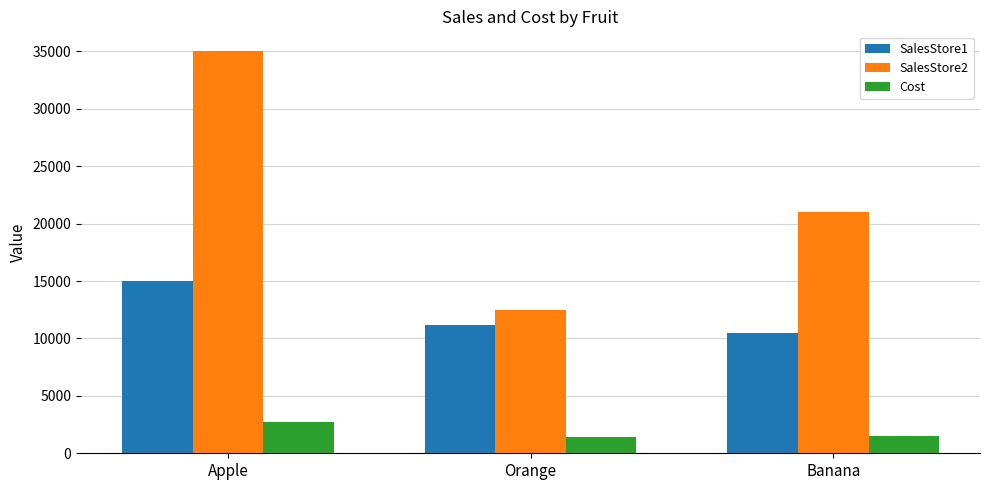

At which label is SalesStore2 closest to 23750?

Banana